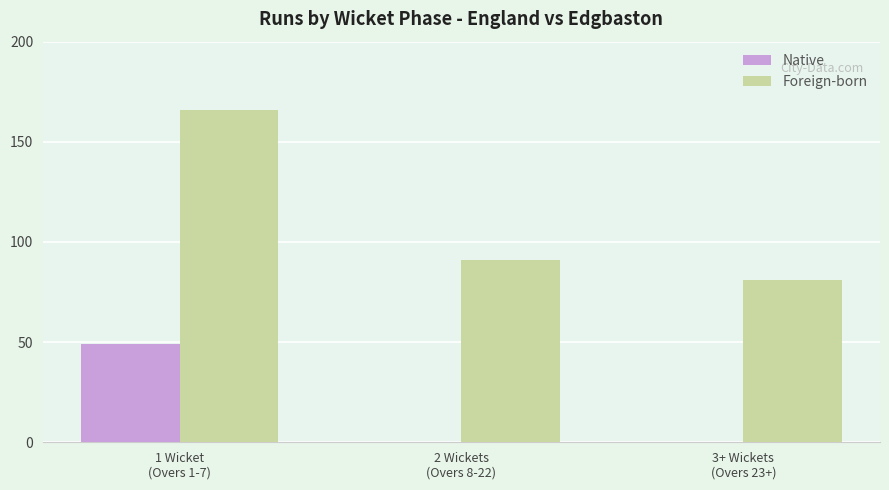

What is the highest value of the Foreign-born series?

166